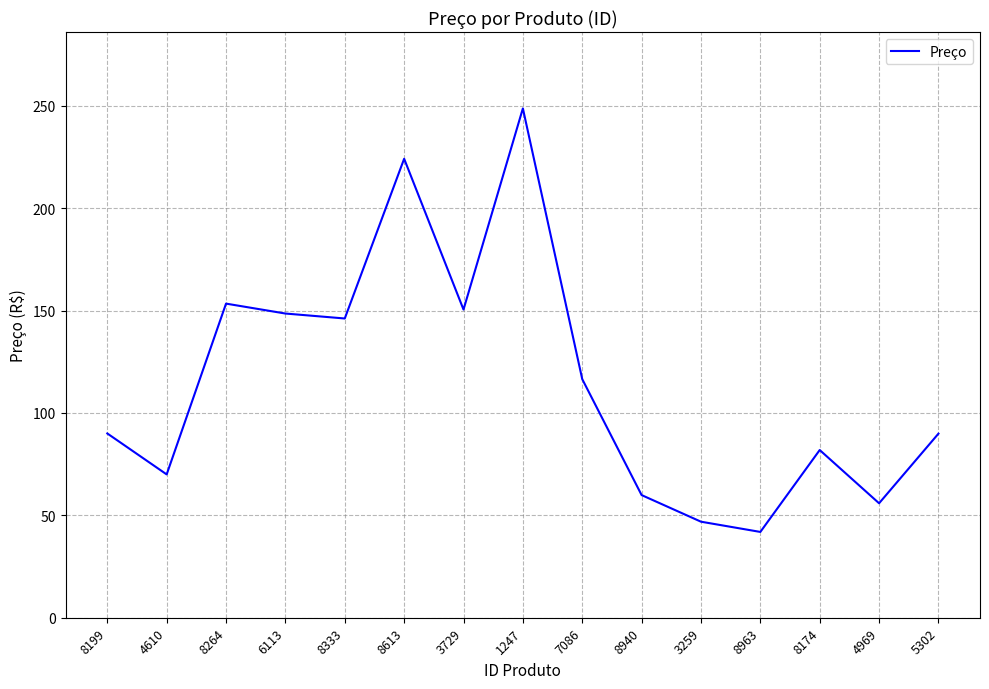

The value at 1247 is 363.7. True or false?

False